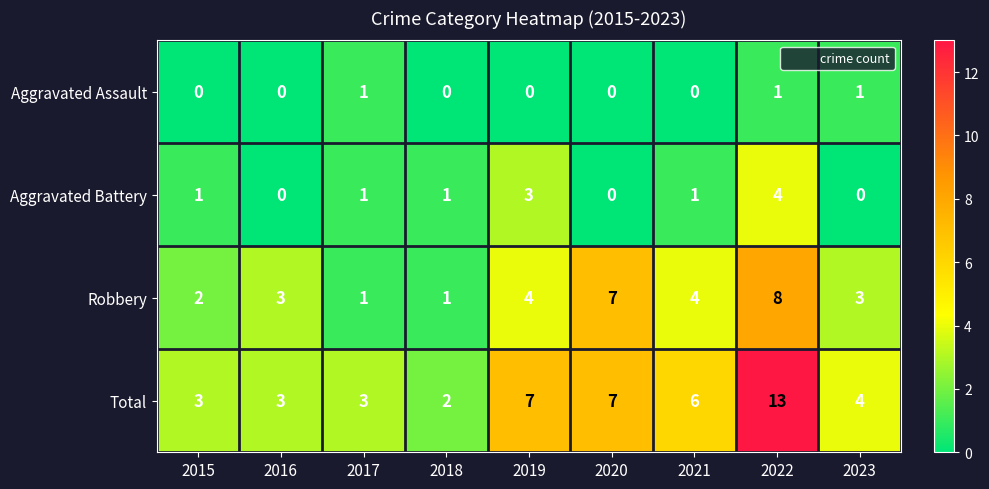

How many Robbery values are between 2 and 4?

5